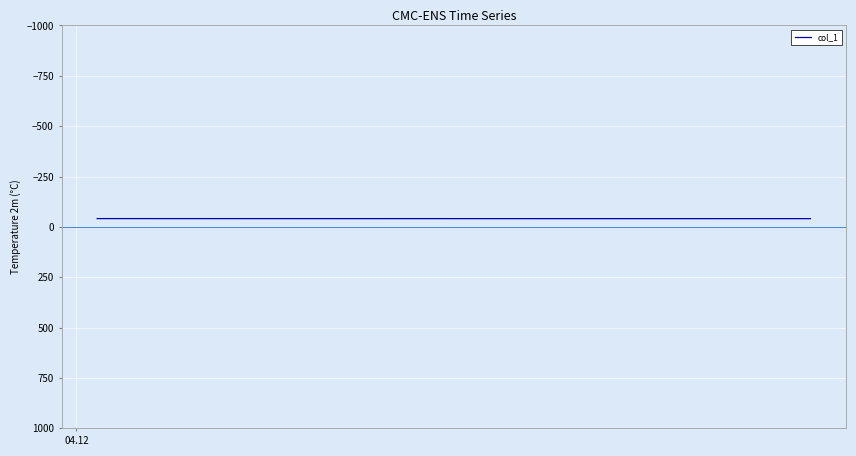

What is the maximum value shown in the chart?

-40.9